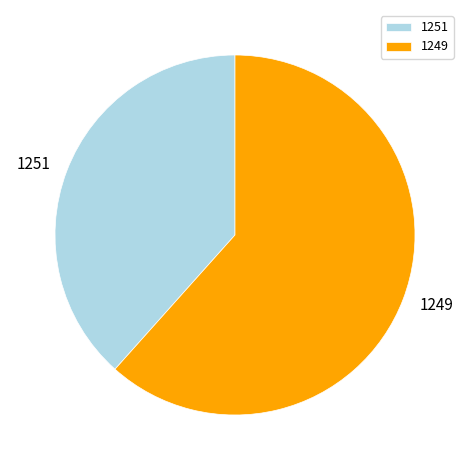

Is there a majority slice in this chart?

Yes